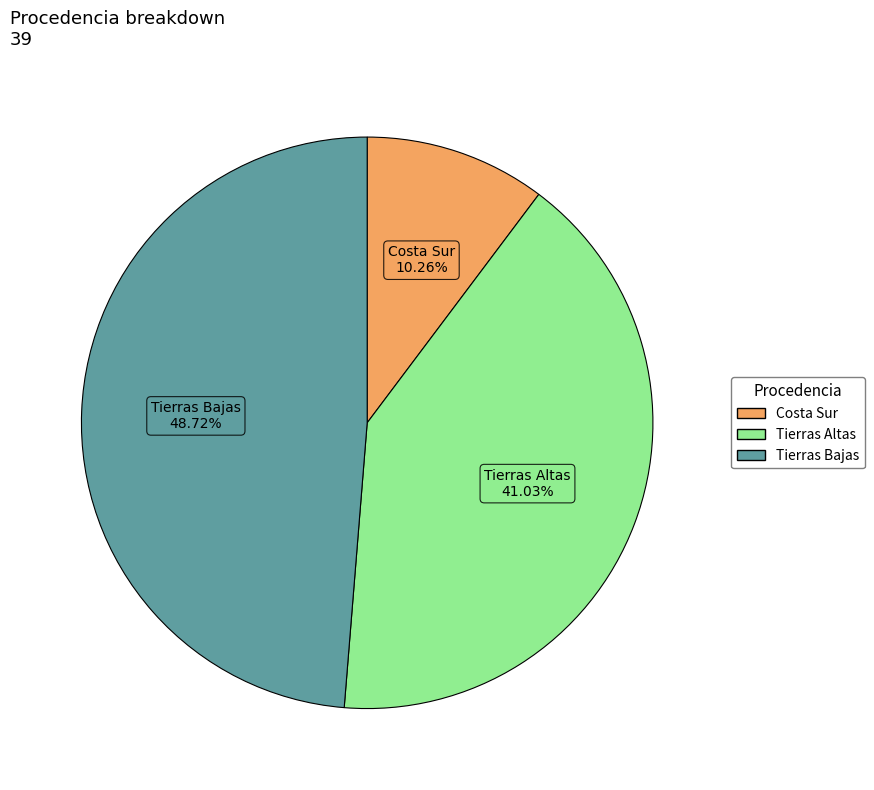

To the nearest percent, what is the difference between the largest and smallest slice percentages?

38%